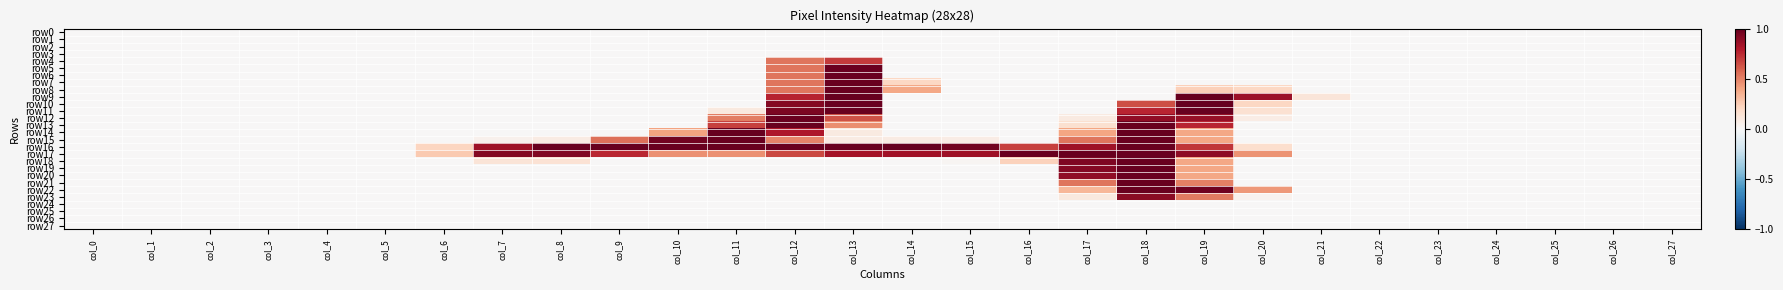

Reading right to left, extract all data points from this chart.

row0: col_27=0.0	col_26=0.0	col_25=0.0	col_24=0.0	col_23=0.0	col_22=0.0	col_21=0.0	col_20=0.0	col_19=0.0	col_18=0.0	col_17=0.0	col_16=0.0	col_15=0.0	col_14=0.0	col_13=0.0	col_12=0.0	col_11=0.0	col_10=0.0	col_9=0.0	col_8=0.0	col_7=0.0	col_6=0.0	col_5=0.0	col_4=0.0	col_3=0.0	col_2=0.0	col_1=0.0	col_0=0.0
row1: col_27=0.0	col_26=0.0	col_25=0.0	col_24=0.0	col_23=0.0	col_22=0.0	col_21=0.0	col_20=0.0	col_19=0.0	col_18=0.0	col_17=0.0	col_16=0.0	col_15=0.0	col_14=0.0	col_13=0.0	col_12=0.0	col_11=0.0	col_10=0.0	col_9=0.0	col_8=0.0	col_7=0.0	col_6=0.0	col_5=0.0	col_4=0.0	col_3=0.0	col_2=0.0	col_1=0.0	col_0=0.0
row2: col_27=0.0	col_26=0.0	col_25=0.0	col_24=0.0	col_23=0.0	col_22=0.0	col_21=0.0	col_20=0.0	col_19=0.0	col_18=0.0	col_17=0.0	col_16=0.0	col_15=0.0	col_14=0.0	col_13=0.0	col_12=0.0	col_11=0.0	col_10=0.0	col_9=0.0	col_8=0.0	col_7=0.0	col_6=0.0	col_5=0.0	col_4=0.0	col_3=0.0	col_2=0.0	col_1=0.0	col_0=0.0
row3: col_27=0.0	col_26=0.0	col_25=0.0	col_24=0.0	col_23=0.0	col_22=0.0	col_21=0.0	col_20=0.0	col_19=0.0	col_18=0.0	col_17=0.0	col_16=0.0	col_15=0.0	col_14=0.0	col_13=0.0	col_12=0.0	col_11=0.0	col_10=0.0	col_9=0.0	col_8=0.0	col_7=0.0	col_6=0.0	col_5=0.0	col_4=0.0	col_3=0.0	col_2=0.0	col_1=0.0	col_0=0.0
row4: col_27=0.0	col_26=0.0	col_25=0.0	col_24=0.0	col_23=0.0	col_22=0.0	col_21=0.0	col_20=0.0	col_19=0.0	col_18=0.0	col_17=0.0	col_16=0.0	col_15=0.0	col_14=0.0	col_13=0.7	col_12=0.5	col_11=0.0	col_10=0.0	col_9=0.0	col_8=0.0	col_7=0.0	col_6=0.0	col_5=0.0	col_4=0.0	col_3=0.0	col_2=0.0	col_1=0.0	col_0=0.0
row5: col_27=0.0	col_26=0.0	col_25=0.0	col_24=0.0	col_23=0.0	col_22=0.0	col_21=0.0	col_20=0.0	col_19=0.0	col_18=0.0	col_17=0.0	col_16=0.0	col_15=0.0	col_14=0.0	col_13=1.0	col_12=0.5	col_11=0.0	col_10=0.0	col_9=0.0	col_8=0.0	col_7=0.0	col_6=0.0	col_5=0.0	col_4=0.0	col_3=0.0	col_2=0.0	col_1=0.0	col_0=0.0
row6: col_27=0.0	col_26=0.0	col_25=0.0	col_24=0.0	col_23=0.0	col_22=0.0	col_21=0.0	col_20=0.0	col_19=0.0	col_18=0.0	col_17=0.0	col_16=0.0	col_15=0.0	col_14=0.0	col_13=1.0	col_12=0.5	col_11=0.0	col_10=0.0	col_9=0.0	col_8=0.0	col_7=0.0	col_6=0.0	col_5=0.0	col_4=0.0	col_3=0.0	col_2=0.0	col_1=0.0	col_0=0.0
row7: col_27=0.0	col_26=0.0	col_25=0.0	col_24=0.0	col_23=0.0	col_22=0.0	col_21=0.0	col_20=0.0	col_19=0.0	col_18=0.0	col_17=0.0	col_16=0.0	col_15=0.0	col_14=0.2	col_13=1.0	col_12=0.5	col_11=0.0	col_10=0.0	col_9=0.0	col_8=0.0	col_7=0.0	col_6=0.0	col_5=0.0	col_4=0.0	col_3=0.0	col_2=0.0	col_1=0.0	col_0=0.0
row8: col_27=0.0	col_26=0.0	col_25=0.0	col_24=0.0	col_23=0.0	col_22=0.0	col_21=0.0	col_20=0.2	col_19=0.2	col_18=0.0	col_17=0.0	col_16=0.0	col_15=0.0	col_14=0.4	col_13=1.0	col_12=0.5	col_11=0.0	col_10=0.0	col_9=0.0	col_8=0.0	col_7=0.0	col_6=0.0	col_5=0.0	col_4=0.0	col_3=0.0	col_2=0.0	col_1=0.0	col_0=0.0
row9: col_27=0.0	col_26=0.0	col_25=0.0	col_24=0.0	col_23=0.0	col_22=0.0	col_21=0.1	col_20=0.9	col_19=1.0	col_18=0.0	col_17=0.0	col_16=0.0	col_15=0.0	col_14=0.0	col_13=1.0	col_12=0.8	col_11=0.0	col_10=0.0	col_9=0.0	col_8=0.0	col_7=0.0	col_6=0.0	col_5=0.0	col_4=0.0	col_3=0.0	col_2=0.0	col_1=0.0	col_0=0.0
row10: col_27=0.0	col_26=0.0	col_25=0.0	col_24=0.0	col_23=0.0	col_22=0.0	col_21=0.0	col_20=0.2	col_19=1.0	col_18=0.6	col_17=0.0	col_16=0.0	col_15=0.0	col_14=0.0	col_13=1.0	col_12=0.9	col_11=0.0	col_10=0.0	col_9=0.0	col_8=0.0	col_7=0.0	col_6=0.0	col_5=0.0	col_4=0.0	col_3=0.0	col_2=0.0	col_1=0.0	col_0=0.0
row11: col_27=0.0	col_26=0.0	col_25=0.0	col_24=0.0	col_23=0.0	col_22=0.0	col_21=0.0	col_20=0.2	col_19=1.0	col_18=0.8	col_17=0.0	col_16=0.0	col_15=0.0	col_14=0.0	col_13=1.0	col_12=0.9	col_11=0.1	col_10=0.0	col_9=0.0	col_8=0.0	col_7=0.0	col_6=0.0	col_5=0.0	col_4=0.0	col_3=0.0	col_2=0.0	col_1=0.0	col_0=0.0
row12: col_27=0.0	col_26=0.0	col_25=0.0	col_24=0.0	col_23=0.0	col_22=0.0	col_21=0.0	col_20=0.1	col_19=0.9	col_18=0.9	col_17=0.1	col_16=0.0	col_15=0.0	col_14=0.0	col_13=0.6	col_12=1.0	col_11=0.5	col_10=0.0	col_9=0.0	col_8=0.0	col_7=0.0	col_6=0.0	col_5=0.0	col_4=0.0	col_3=0.0	col_2=0.0	col_1=0.0	col_0=0.0
row13: col_27=0.0	col_26=0.0	col_25=0.0	col_24=0.0	col_23=0.0	col_22=0.0	col_21=0.0	col_20=0.0	col_19=0.8	col_18=1.0	col_17=0.2	col_16=0.0	col_15=0.0	col_14=0.0	col_13=0.5	col_12=1.0	col_11=0.7	col_10=0.0	col_9=0.0	col_8=0.0	col_7=0.0	col_6=0.0	col_5=0.0	col_4=0.0	col_3=0.0	col_2=0.0	col_1=0.0	col_0=0.0
row14: col_27=0.0	col_26=0.0	col_25=0.0	col_24=0.0	col_23=0.0	col_22=0.0	col_21=0.0	col_20=0.0	col_19=0.4	col_18=1.0	col_17=0.4	col_16=0.0	col_15=0.0	col_14=0.0	col_13=0.1	col_12=0.8	col_11=1.0	col_10=0.4	col_9=0.0	col_8=0.0	col_7=0.0	col_6=0.0	col_5=0.0	col_4=0.0	col_3=0.0	col_2=0.0	col_1=0.0	col_0=0.0
row15: col_27=0.0	col_26=0.0	col_25=0.0	col_24=0.0	col_23=0.0	col_22=0.0	col_21=0.0	col_20=0.0	col_19=0.4	col_18=1.0	col_17=0.5	col_16=0.0	col_15=0.1	col_14=0.1	col_13=0.1	col_12=0.5	col_11=1.0	col_10=1.0	col_9=0.5	col_8=0.1	col_7=0.0	col_6=0.0	col_5=0.0	col_4=0.0	col_3=0.0	col_2=0.0	col_1=0.0	col_0=0.0
row16: col_27=0.0	col_26=0.0	col_25=0.0	col_24=0.0	col_23=0.0	col_22=0.0	col_21=0.0	col_20=0.2	col_19=0.7	col_18=1.0	col_17=0.9	col_16=0.7	col_15=1.0	col_14=1.0	col_13=1.0	col_12=1.0	col_11=1.0	col_10=1.0	col_9=1.0	col_8=1.0	col_7=0.9	col_6=0.2	col_5=0.0	col_4=0.0	col_3=0.0	col_2=0.0	col_1=0.0	col_0=0.0
row17: col_27=0.0	col_26=0.0	col_25=0.0	col_24=0.0	col_23=0.0	col_22=0.0	col_21=0.0	col_20=0.5	col_19=0.9	col_18=1.0	col_17=1.0	col_16=1.0	col_15=0.8	col_14=0.8	col_13=0.8	col_12=0.7	col_11=0.5	col_10=0.5	col_9=0.8	col_8=0.9	col_7=0.9	col_6=0.3	col_5=0.0	col_4=0.0	col_3=0.0	col_2=0.0	col_1=0.0	col_0=0.0
row18: col_27=0.0	col_26=0.0	col_25=0.0	col_24=0.0	col_23=0.0	col_22=0.0	col_21=0.0	col_20=0.0	col_19=0.4	col_18=1.0	col_17=0.9	col_16=0.2	col_15=0.0	col_14=0.0	col_13=0.0	col_12=0.0	col_11=0.0	col_10=0.0	col_9=0.0	col_8=0.1	col_7=0.1	col_6=0.0	col_5=0.0	col_4=0.0	col_3=0.0	col_2=0.0	col_1=0.0	col_0=0.0
row19: col_27=0.0	col_26=0.0	col_25=0.0	col_24=0.0	col_23=0.0	col_22=0.0	col_21=0.0	col_20=0.0	col_19=0.4	col_18=1.0	col_17=0.9	col_16=0.0	col_15=0.0	col_14=0.0	col_13=0.0	col_12=0.0	col_11=0.0	col_10=0.0	col_9=0.0	col_8=0.0	col_7=0.0	col_6=0.0	col_5=0.0	col_4=0.0	col_3=0.0	col_2=0.0	col_1=0.0	col_0=0.0
row20: col_27=0.0	col_26=0.0	col_25=0.0	col_24=0.0	col_23=0.0	col_22=0.0	col_21=0.0	col_20=0.0	col_19=0.4	col_18=1.0	col_17=0.9	col_16=0.0	col_15=0.0	col_14=0.0	col_13=0.0	col_12=0.0	col_11=0.0	col_10=0.0	col_9=0.0	col_8=0.0	col_7=0.0	col_6=0.0	col_5=0.0	col_4=0.0	col_3=0.0	col_2=0.0	col_1=0.0	col_0=0.0
row21: col_27=0.0	col_26=0.0	col_25=0.0	col_24=0.0	col_23=0.0	col_22=0.0	col_21=0.0	col_20=0.0	col_19=0.5	col_18=1.0	col_17=0.5	col_16=0.0	col_15=0.0	col_14=0.0	col_13=0.0	col_12=0.0	col_11=0.0	col_10=0.0	col_9=0.0	col_8=0.0	col_7=0.0	col_6=0.0	col_5=0.0	col_4=0.0	col_3=0.0	col_2=0.0	col_1=0.0	col_0=0.0
row22: col_27=0.0	col_26=0.0	col_25=0.0	col_24=0.0	col_23=0.0	col_22=0.0	col_21=0.0	col_20=0.4	col_19=1.0	col_18=1.0	col_17=0.3	col_16=0.0	col_15=0.0	col_14=0.0	col_13=0.0	col_12=0.0	col_11=0.0	col_10=0.0	col_9=0.0	col_8=0.0	col_7=0.0	col_6=0.0	col_5=0.0	col_4=0.0	col_3=0.0	col_2=0.0	col_1=0.0	col_0=0.0
row23: col_27=0.0	col_26=0.0	col_25=0.0	col_24=0.0	col_23=0.0	col_22=0.0	col_21=0.0	col_20=0.0	col_19=0.5	col_18=0.9	col_17=0.1	col_16=0.0	col_15=0.0	col_14=0.0	col_13=0.0	col_12=0.0	col_11=0.0	col_10=0.0	col_9=0.0	col_8=0.0	col_7=0.0	col_6=0.0	col_5=0.0	col_4=0.0	col_3=0.0	col_2=0.0	col_1=0.0	col_0=0.0
row24: col_27=0.0	col_26=0.0	col_25=0.0	col_24=0.0	col_23=0.0	col_22=0.0	col_21=0.0	col_20=0.0	col_19=0.0	col_18=0.0	col_17=0.0	col_16=0.0	col_15=0.0	col_14=0.0	col_13=0.0	col_12=0.0	col_11=0.0	col_10=0.0	col_9=0.0	col_8=0.0	col_7=0.0	col_6=0.0	col_5=0.0	col_4=0.0	col_3=0.0	col_2=0.0	col_1=0.0	col_0=0.0
row25: col_27=0.0	col_26=0.0	col_25=0.0	col_24=0.0	col_23=0.0	col_22=0.0	col_21=0.0	col_20=0.0	col_19=0.0	col_18=0.0	col_17=0.0	col_16=0.0	col_15=0.0	col_14=0.0	col_13=0.0	col_12=0.0	col_11=0.0	col_10=0.0	col_9=0.0	col_8=0.0	col_7=0.0	col_6=0.0	col_5=0.0	col_4=0.0	col_3=0.0	col_2=0.0	col_1=0.0	col_0=0.0
row26: col_27=0.0	col_26=0.0	col_25=0.0	col_24=0.0	col_23=0.0	col_22=0.0	col_21=0.0	col_20=0.0	col_19=0.0	col_18=0.0	col_17=0.0	col_16=0.0	col_15=0.0	col_14=0.0	col_13=0.0	col_12=0.0	col_11=0.0	col_10=0.0	col_9=0.0	col_8=0.0	col_7=0.0	col_6=0.0	col_5=0.0	col_4=0.0	col_3=0.0	col_2=0.0	col_1=0.0	col_0=0.0
row27: col_27=0.0	col_26=0.0	col_25=0.0	col_24=0.0	col_23=0.0	col_22=0.0	col_21=0.0	col_20=0.0	col_19=0.0	col_18=0.0	col_17=0.0	col_16=0.0	col_15=0.0	col_14=0.0	col_13=0.0	col_12=0.0	col_11=0.0	col_10=0.0	col_9=0.0	col_8=0.0	col_7=0.0	col_6=0.0	col_5=0.0	col_4=0.0	col_3=0.0	col_2=0.0	col_1=0.0	col_0=0.0